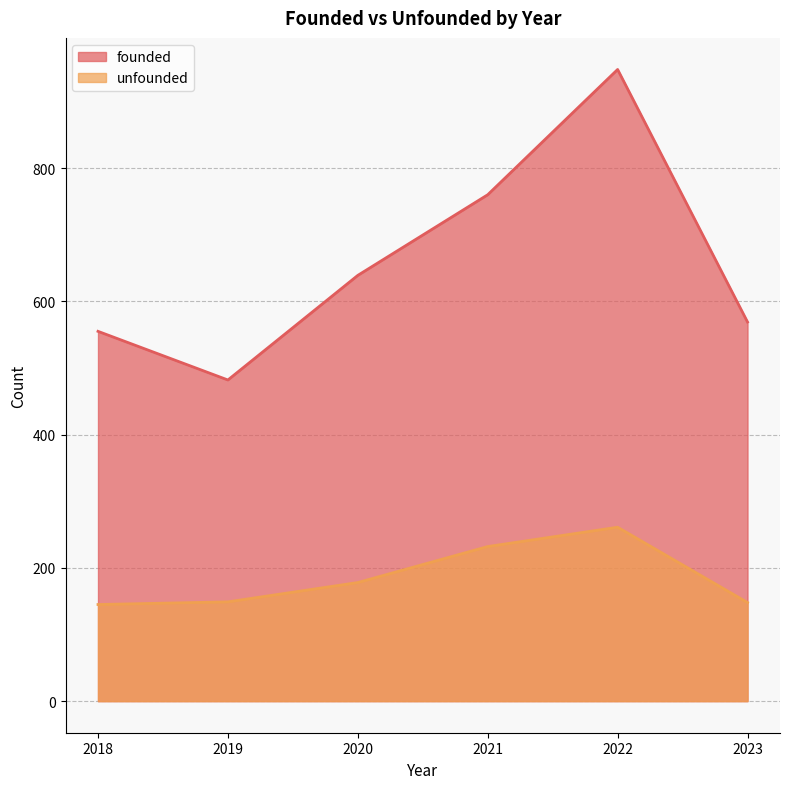

True or false: the data shows 148 at 2023.

True